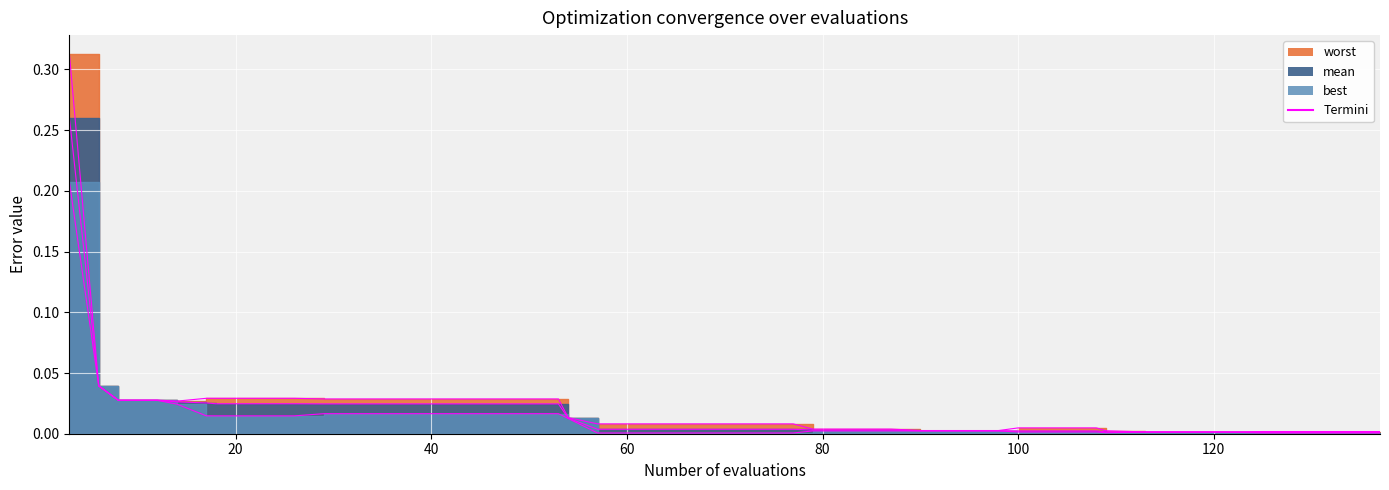

Is the value of mean_line at 18 greater than the value of best_line at 37?

Yes